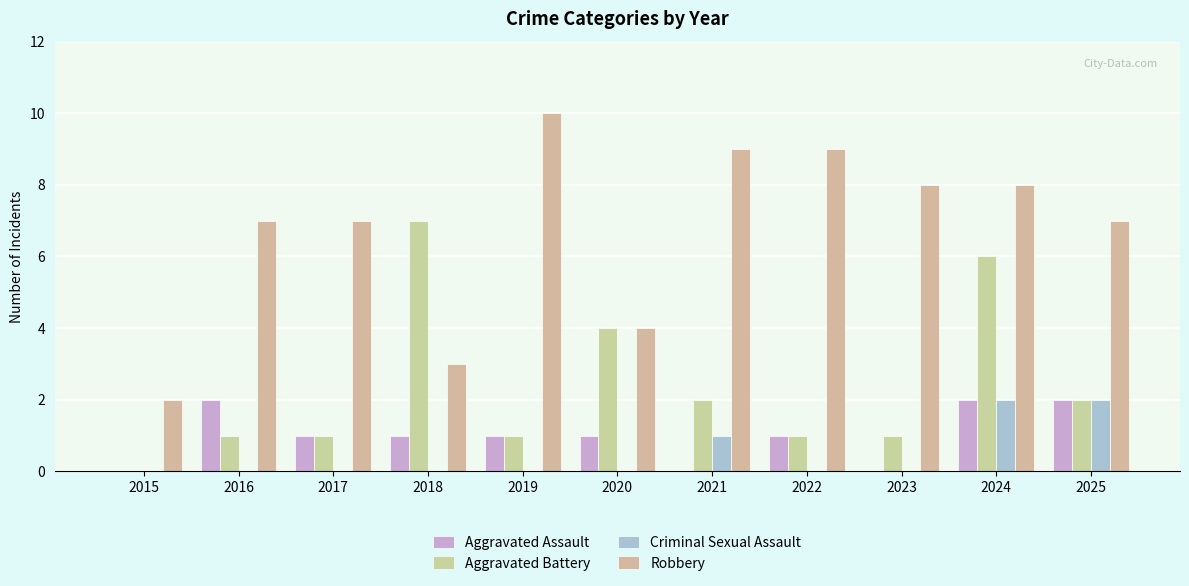

Which category has the highest value across all series?

2019